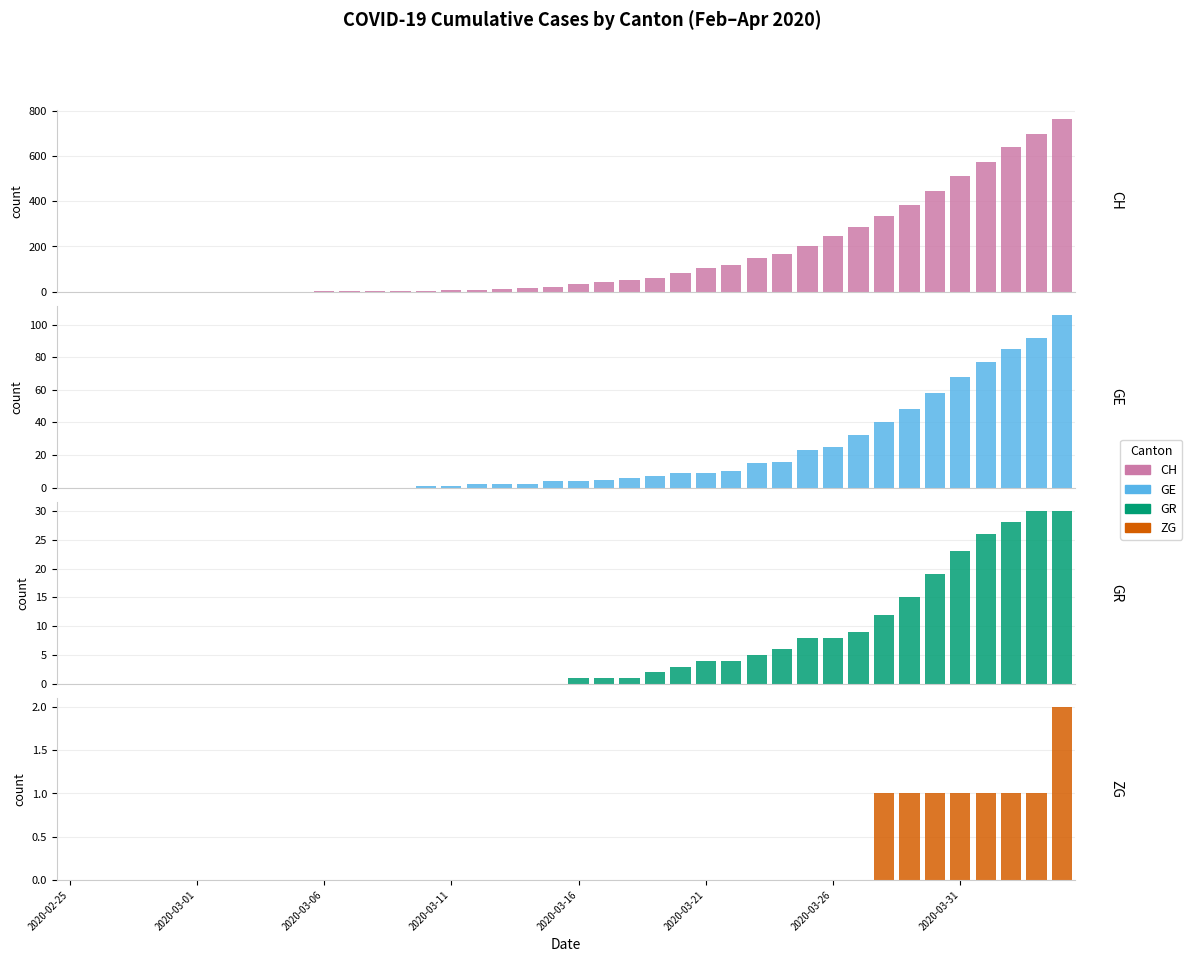

Which series has the largest total across all categories?

CH